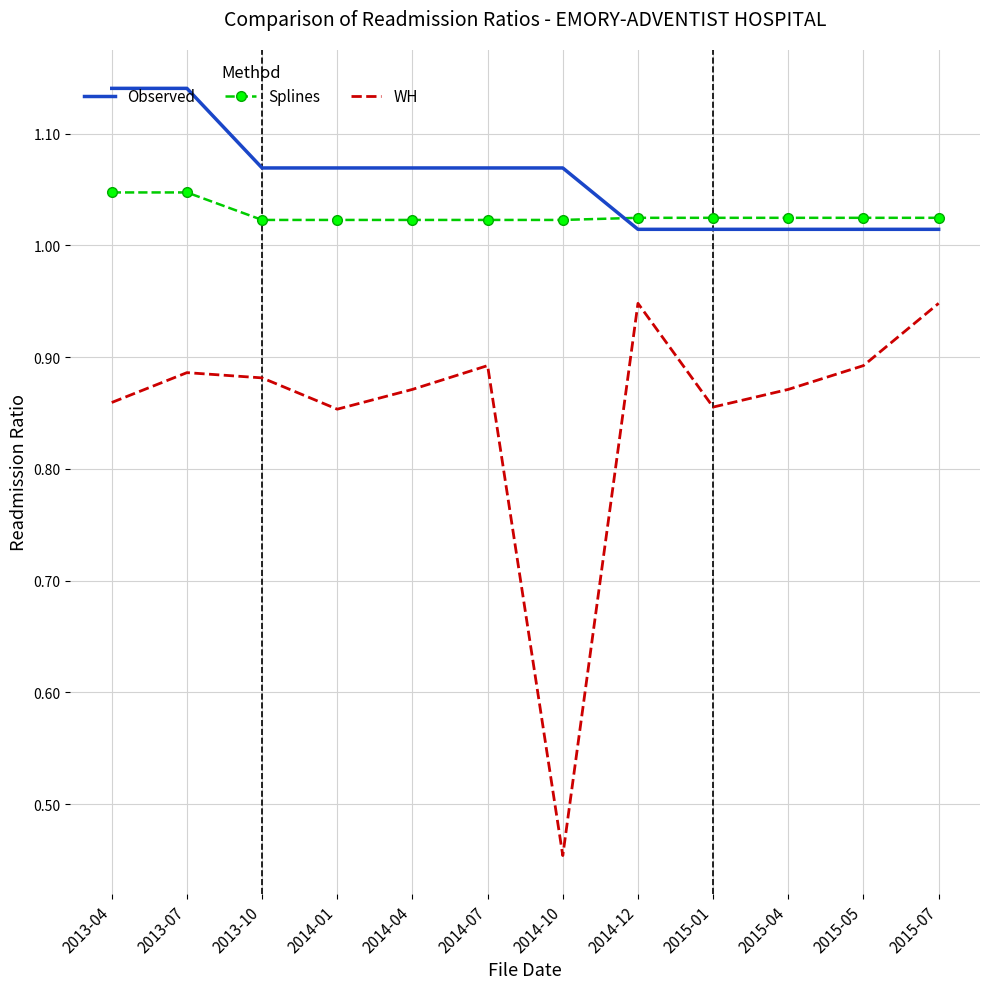

True or false: WH and Observed cross at least once.

False